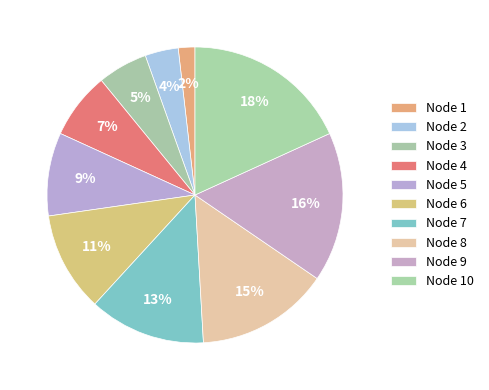

What is the smallest slice in the pie chart?

Node 1